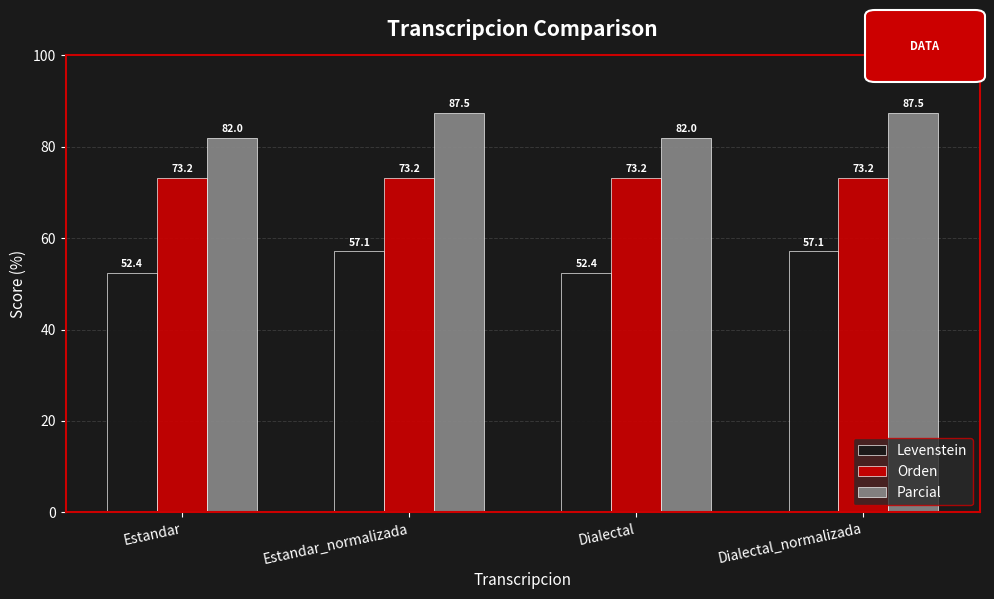

What is the difference between the second highest and second lowest values in the Levenstein series?

4.8